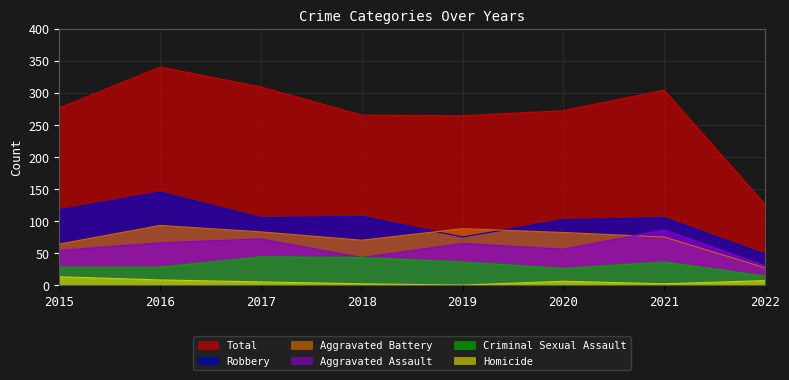

What is the maximum value shown in the chart?

340